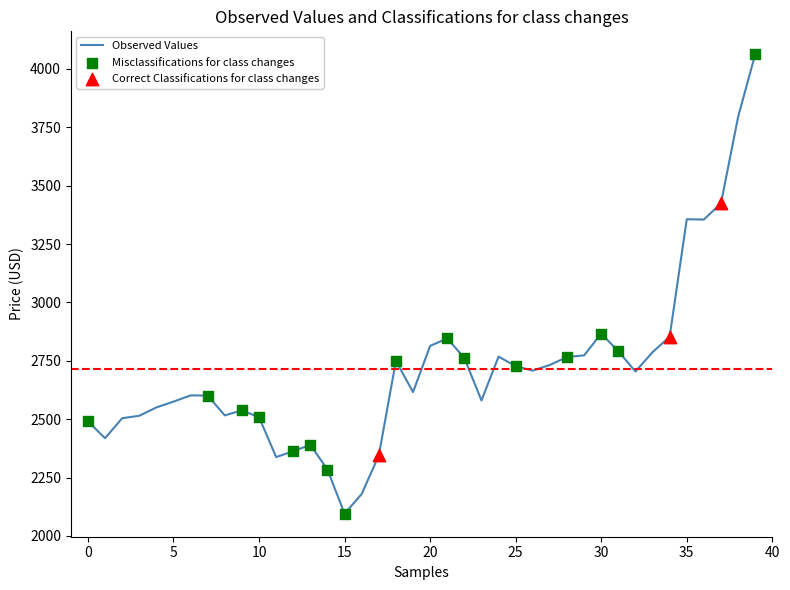

What is the maximum value shown in the chart?

4062.2